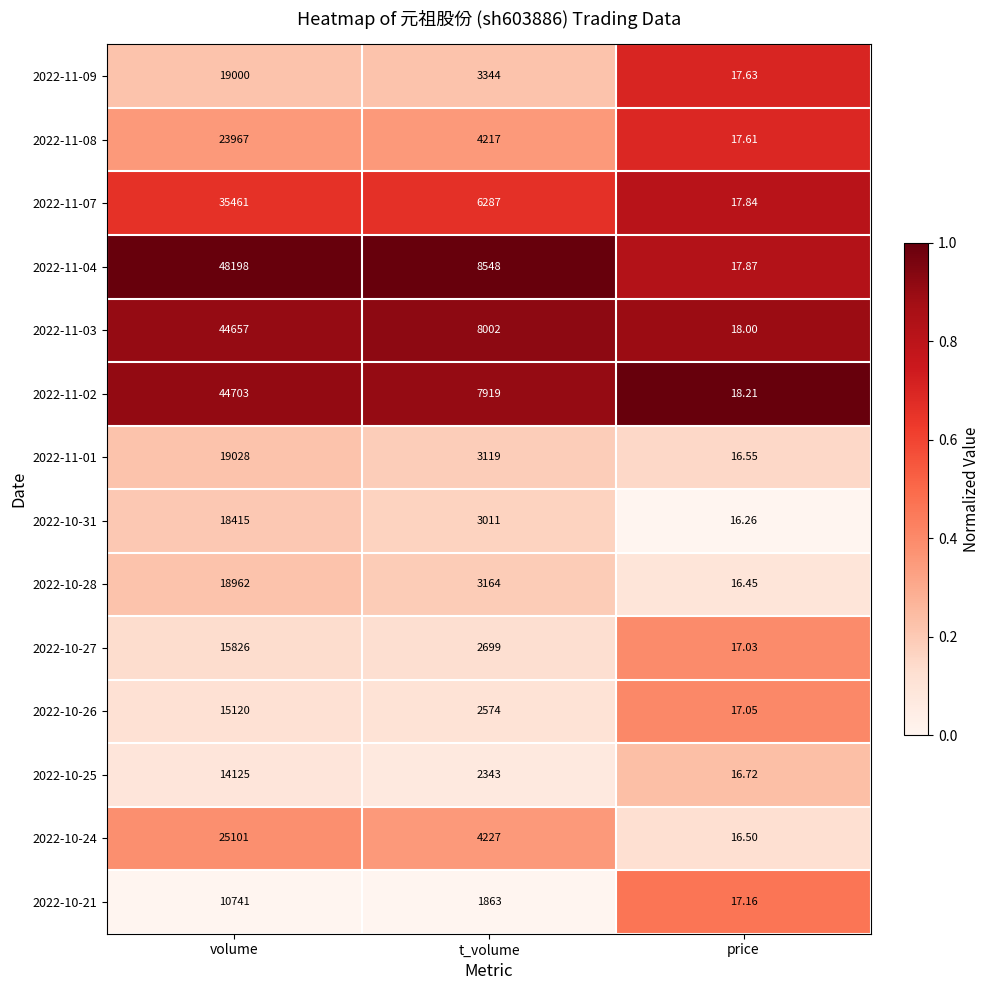

Rank the series by their maximum value, from highest to lowest.

2022-11-04, 2022-11-02, 2022-11-03, 2022-11-07, 2022-10-24, 2022-11-08, 2022-11-01, 2022-11-09, 2022-10-28, 2022-10-31, 2022-10-27, 2022-10-26, 2022-10-25, 2022-10-21